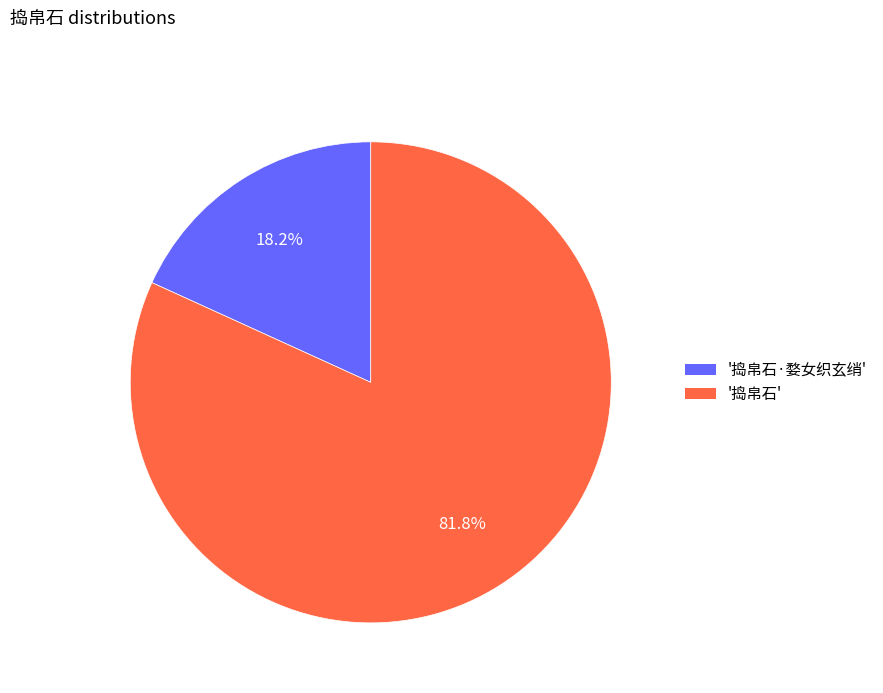

Does '捣帛石' account for over 50% of the chart?

Yes